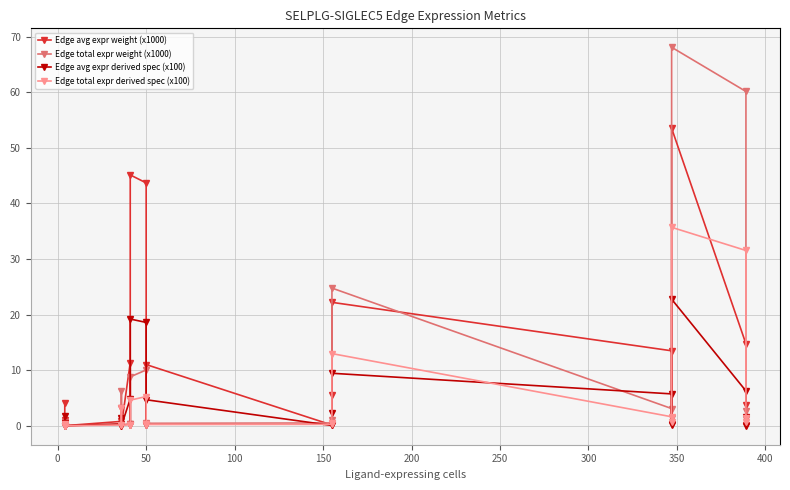

The Edge total expr derived spec (x100) series shows 0.3 at 250. True or false?

False